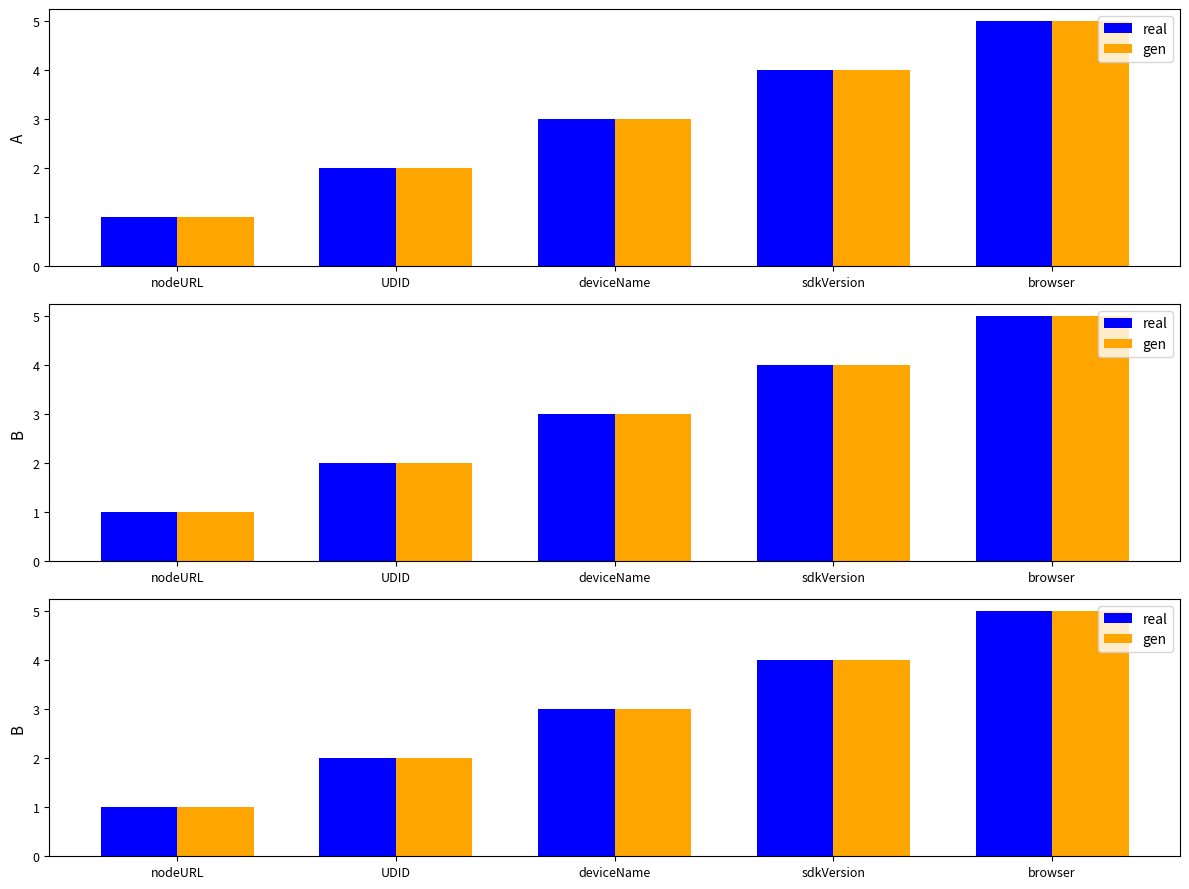

Is it true that gen equals 2 at browser?

False